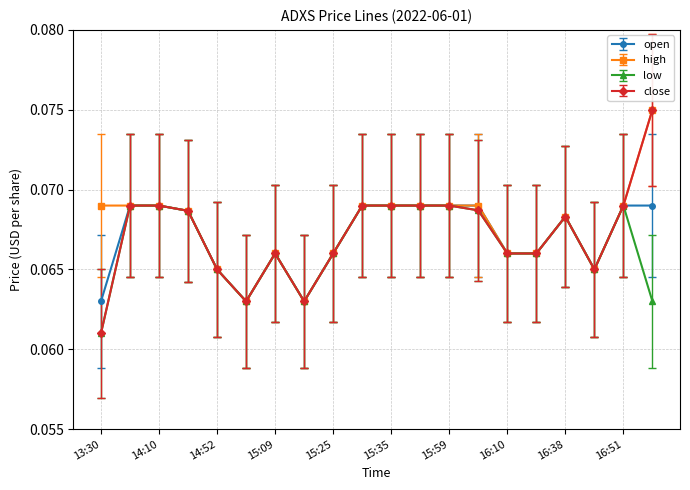

Which series has the largest range (max minus min)?

close